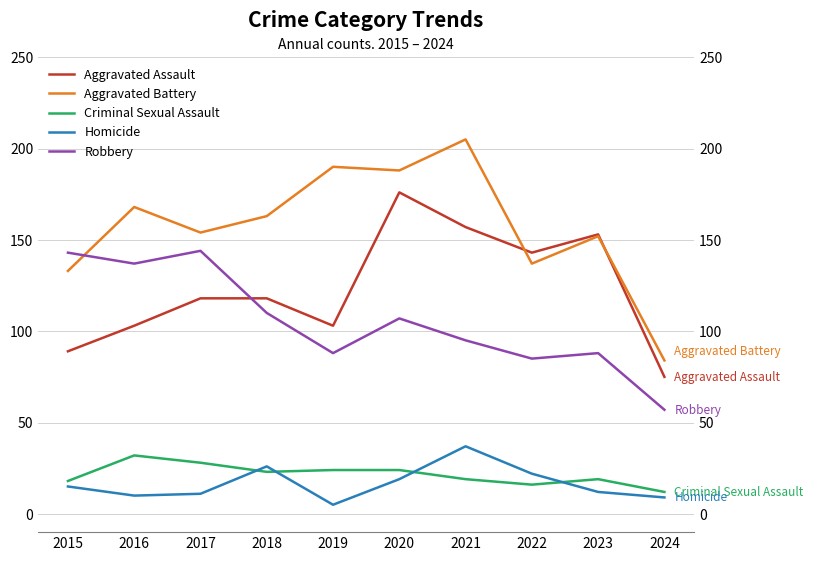

Where does the Criminal Sexual Assault series first go above 23?

2016